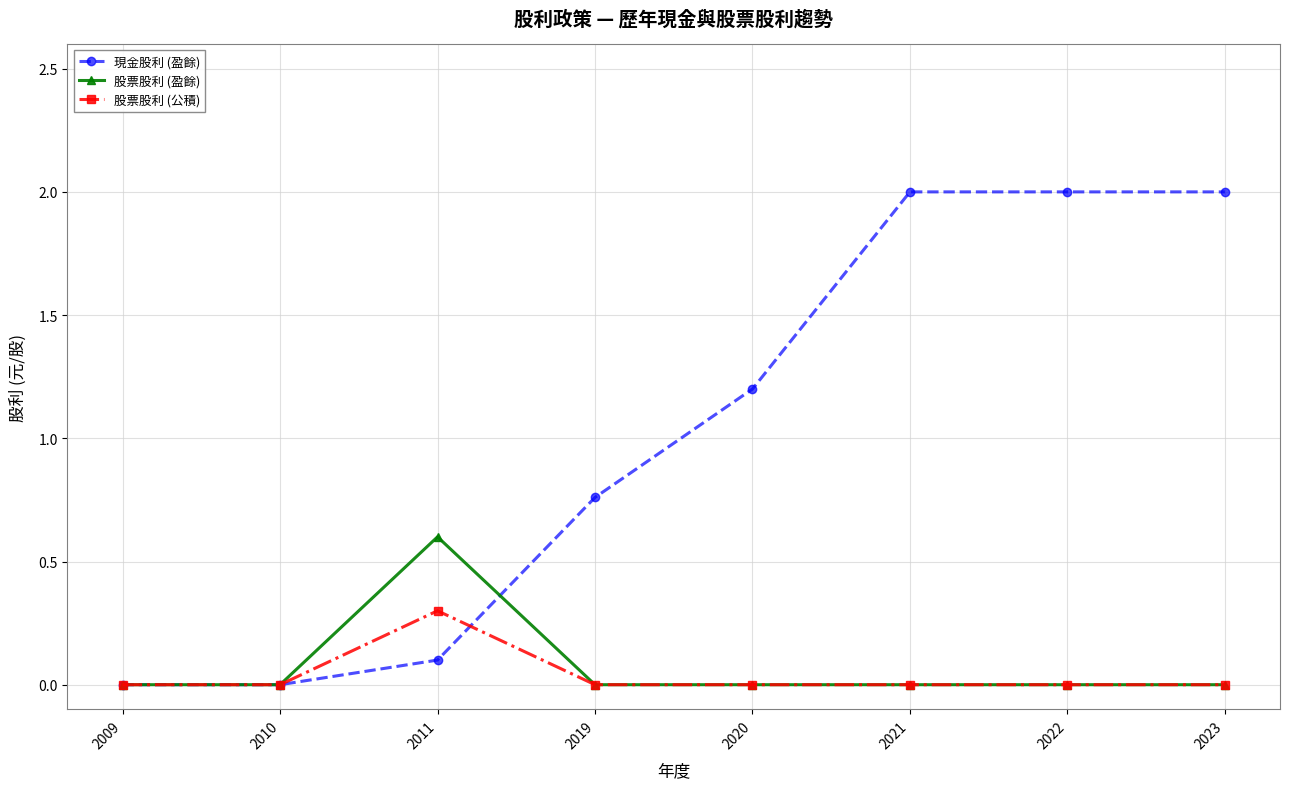

How many data points does each series have?

8